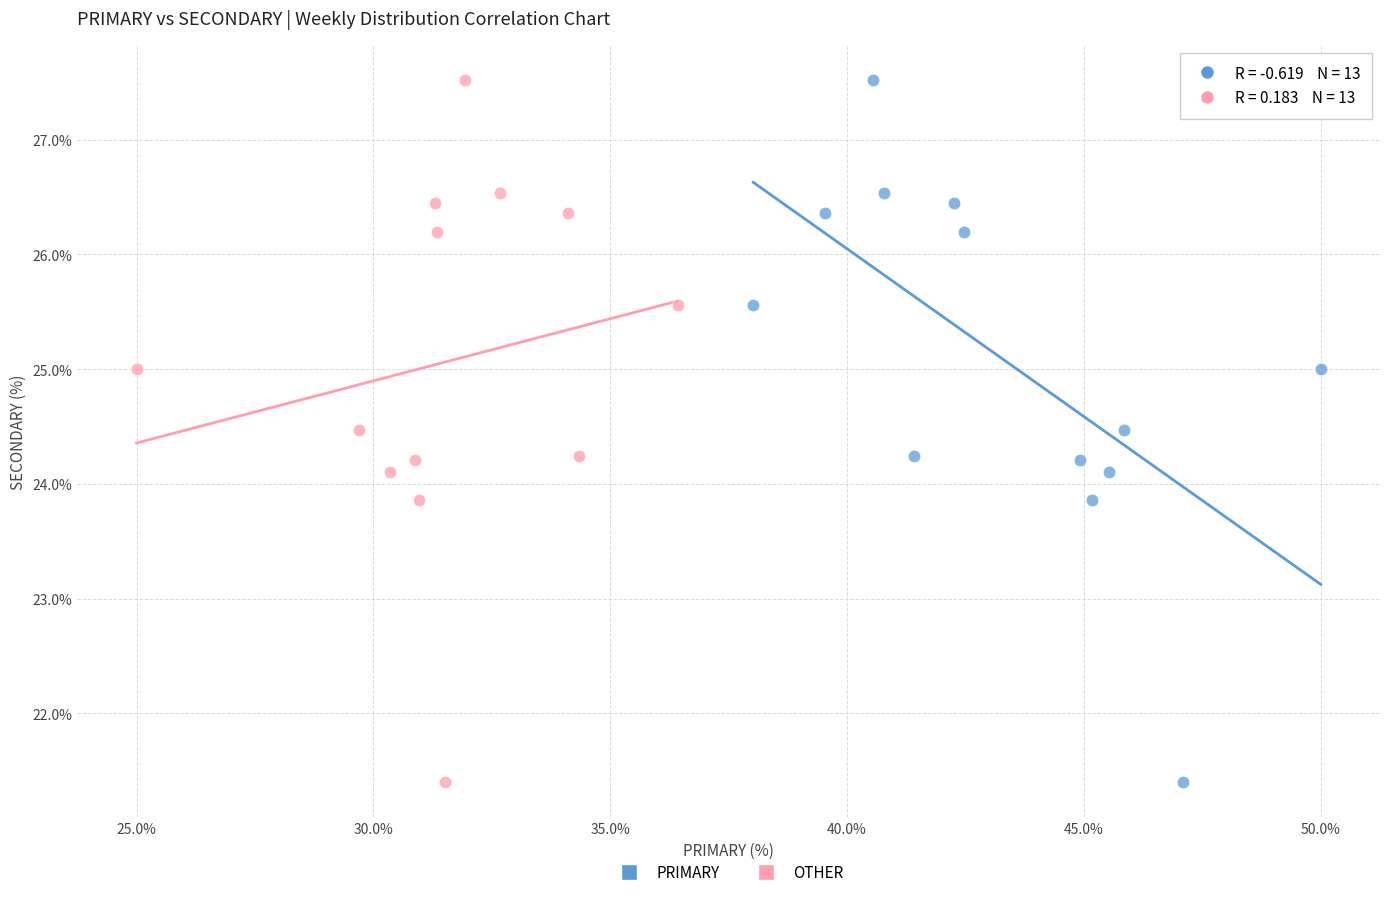

What are all the series names shown in the legend?

PRIMARY, OTHER